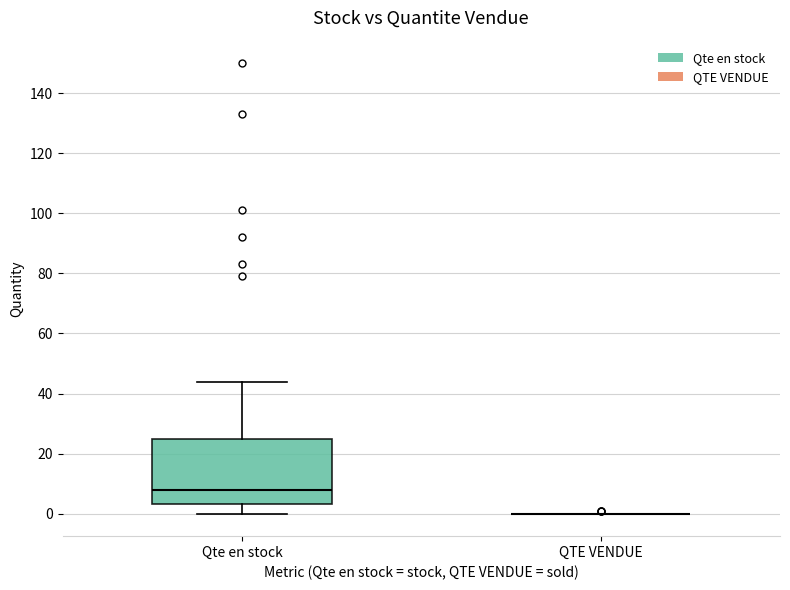

Reading left to right, transcribe this box plot: for each box, give where its median line is, the range the box spans, and where its two whiskers end, as read against the y-axis. The values are not printed on the chart, so give them approximately, as read against the axis.

Qte en stock: median 8, box 4 to 26, whiskers 0 to 44
QTE VENDUE: box collapsed to a line at 0, whiskers 0 to 0